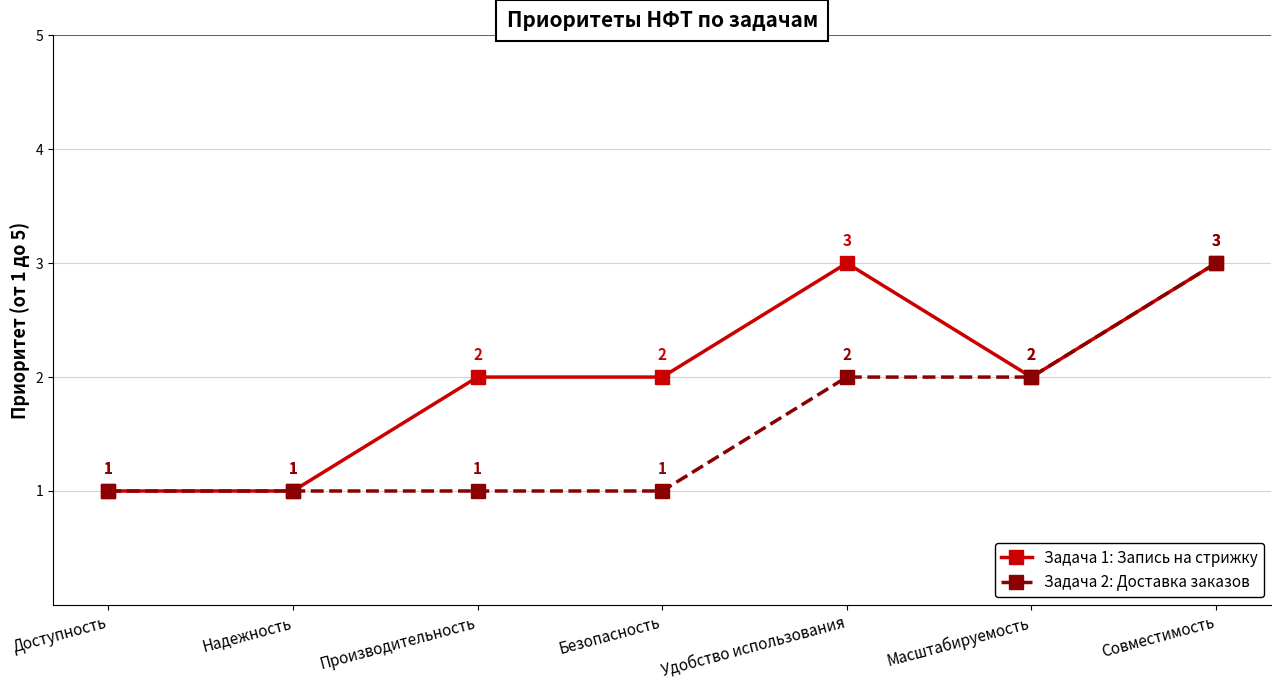

List the series in order of their overall mean, highest first.

Задача 1: Запись на стрижку, Задача 2: Доставка заказов